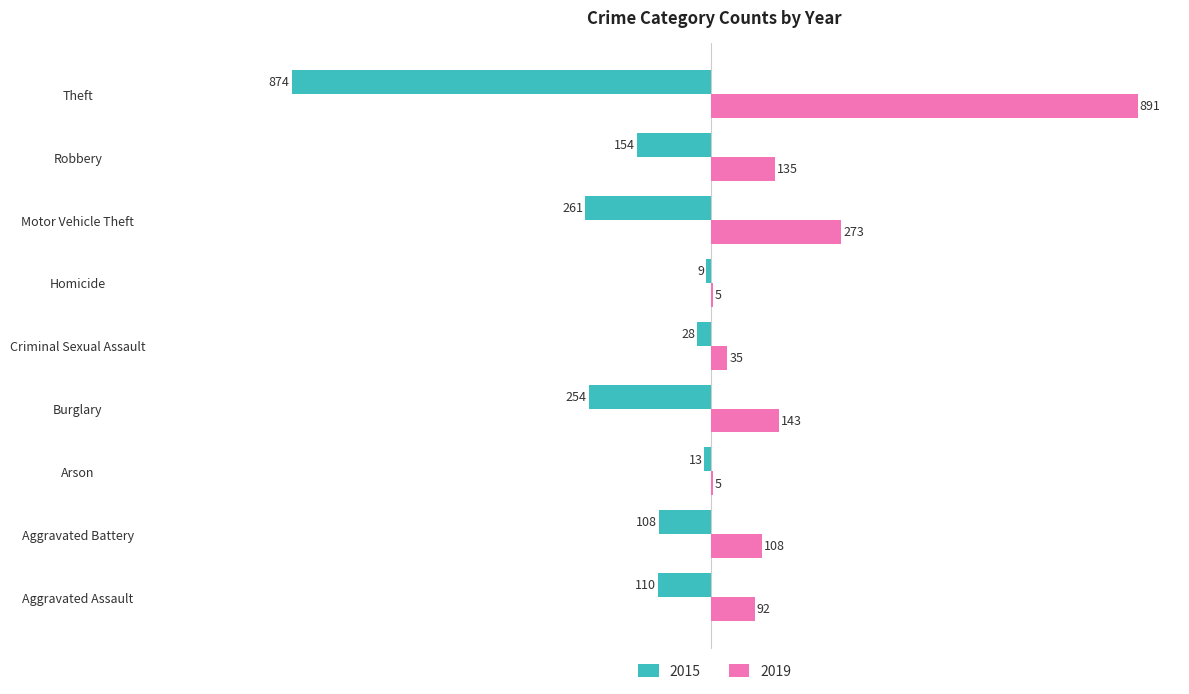

What is the greatest value displayed?

891